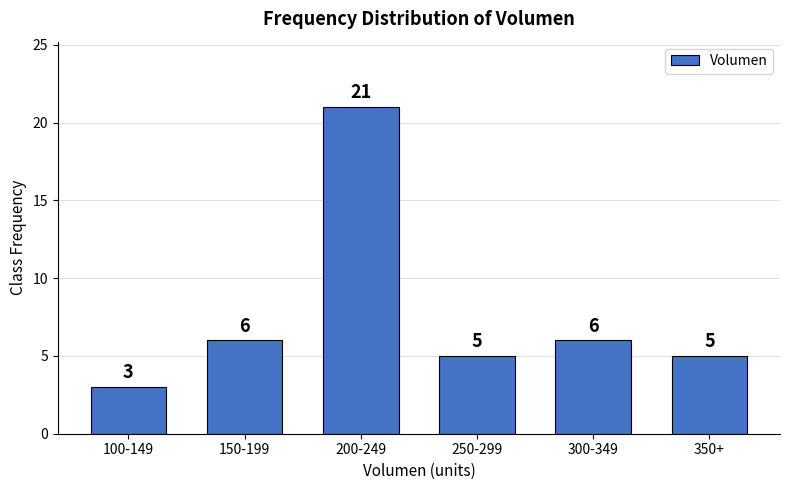

Reading right to left, extract all data points from this chart.

5	6	5	21	6	3